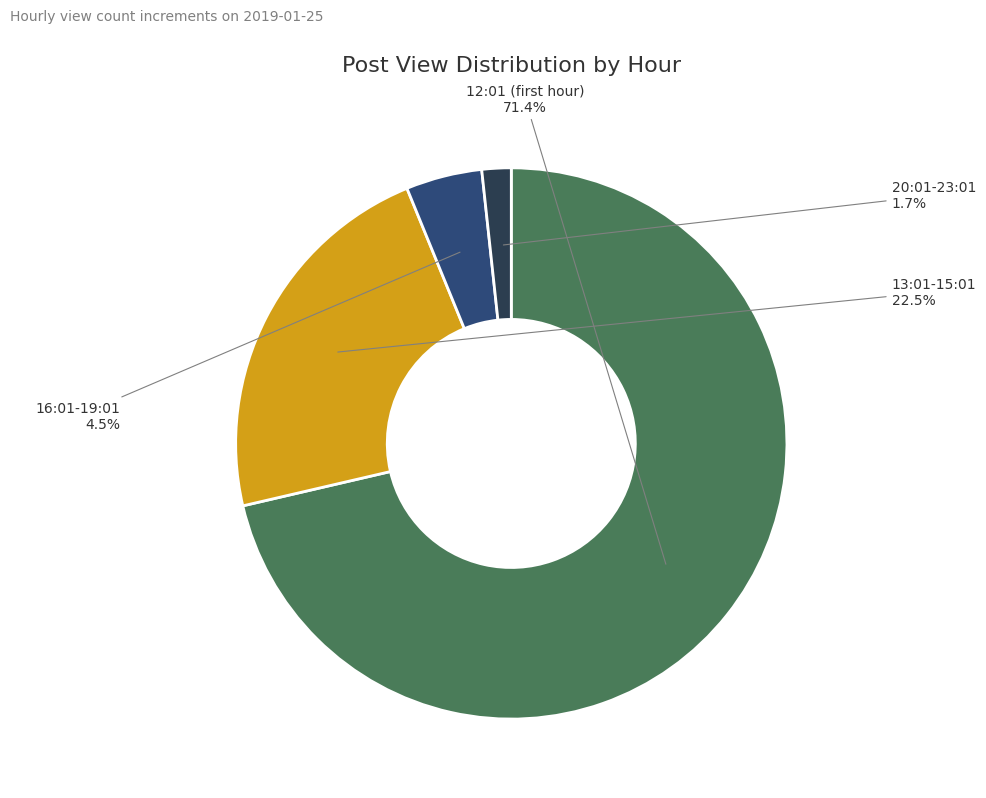

Which slice is the largest?

12:01 (first hour)